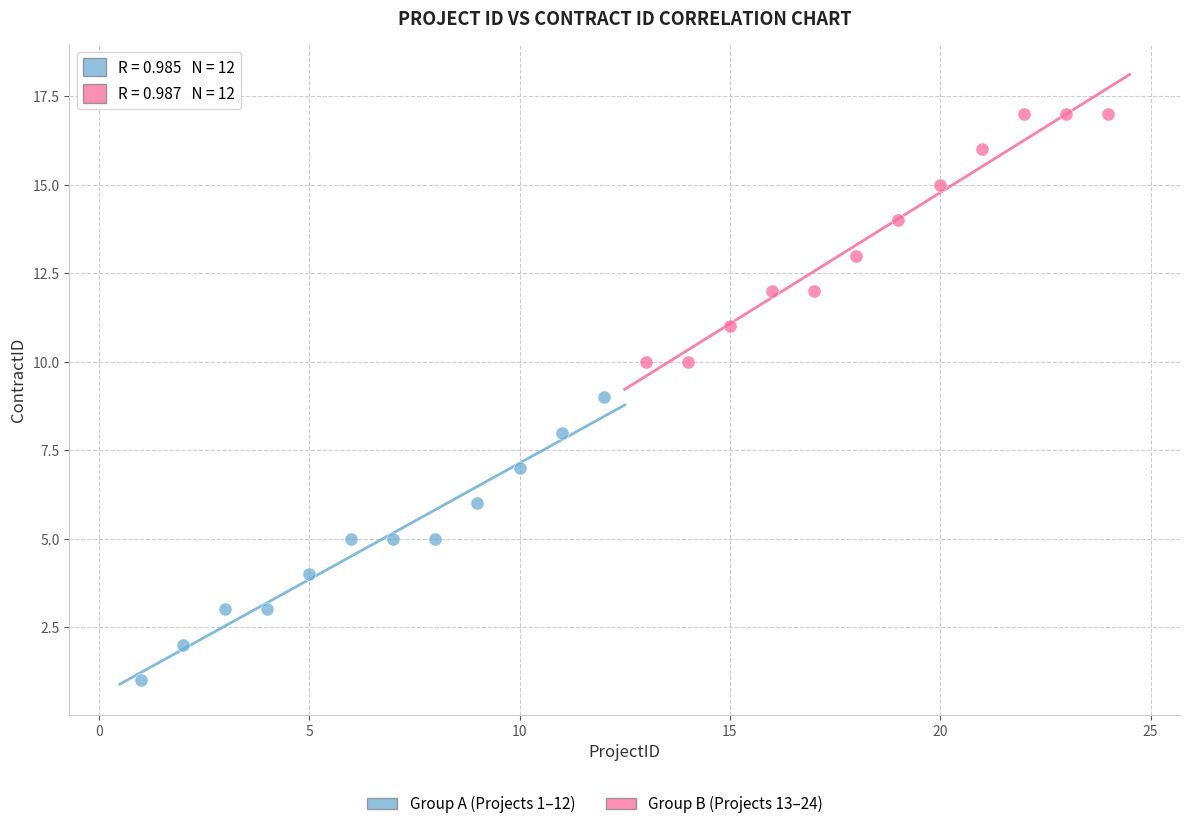

Which series has the largest Y range (max minus min)?

Group A (Projects 1–12)